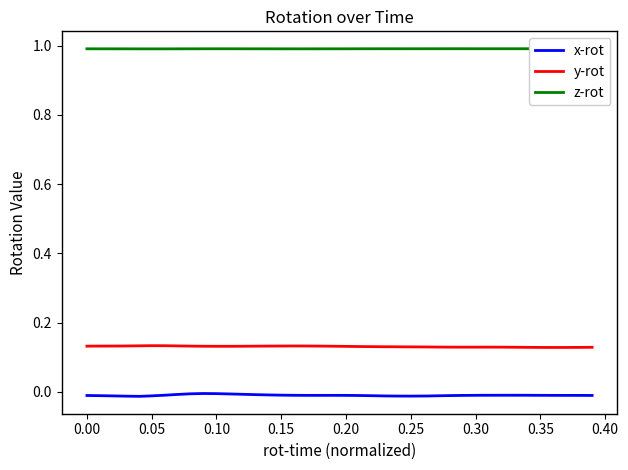

Reading left to right, what are all the values shown in this chart?

x-rot: -0.0	-0.0	-0.0	-0.0	-0.0	-0.0	-0.0	-0.0	-0.0	-0.0	-0.0	-0.0	-0.0	-0.0	-0.0	-0.0	-0.0	-0.0	-0.0	-0.0	-0.0	-0.0	-0.0	-0.0	-0.0	-0.0	-0.0	-0.0	-0.0	-0.0	-0.0	-0.0	-0.0	-0.0	-0.0	-0.0	-0.0	-0.0	-0.0	-0.0
y-rot: 0.1	0.1	0.1	0.1	0.1	0.1	0.1	0.1	0.1	0.1	0.1	0.1	0.1	0.1	0.1	0.1	0.1	0.1	0.1	0.1	0.1	0.1	0.1	0.1	0.1	0.1	0.1	0.1	0.1	0.1	0.1	0.1	0.1	0.1	0.1	0.1	0.1	0.1	0.1	0.1
z-rot: 1.0	1.0	1.0	1.0	1.0	1.0	1.0	1.0	1.0	1.0	1.0	1.0	1.0	1.0	1.0	1.0	1.0	1.0	1.0	1.0	1.0	1.0	1.0	1.0	1.0	1.0	1.0	1.0	1.0	1.0	1.0	1.0	1.0	1.0	1.0	1.0	1.0	1.0	1.0	1.0